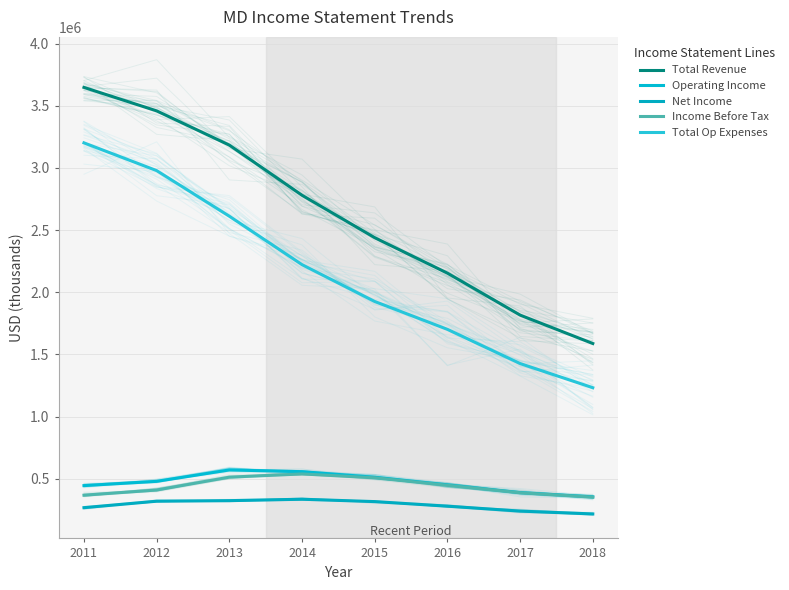

Reading right to left, extract all data points from this chart.

Total Revenue: 1588200	1816600	2154000	2438900	2780000	3183200	3458300	3647100
Operating Income: 355400	389500	452100	513000	557900	571700	480100	445800
Net Income: 218000	240900	280500	317300	336300	324900	320400	268600
Income Before Tax: 353200	388200	448400	508600	539700	513800	410400	368800
Total Op Expenses: 1232900	1427100	1701900	1925900	2222100	2611500	2978200	3201300